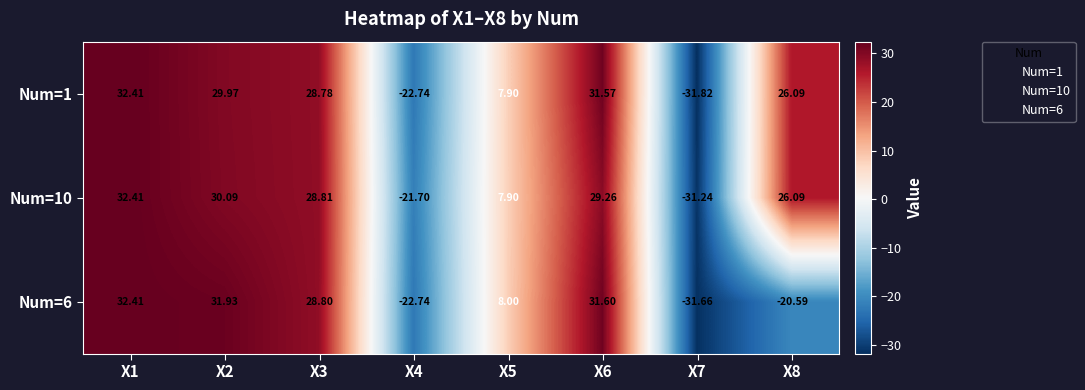

Is the value of Num=10 at X5 greater than the value of Num=6 at X2?

No